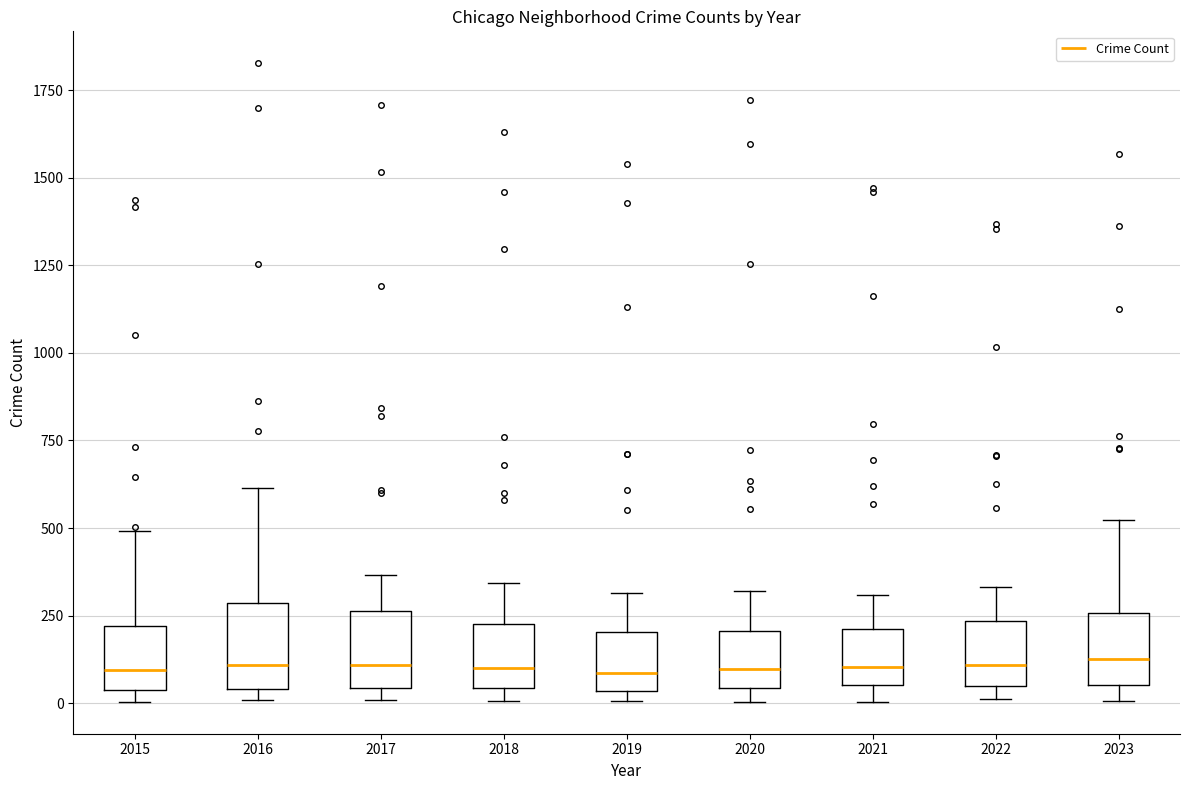

Where is the lower edge of the box at x = 2021 on the y-axis? The values are not printed on the chart, so give them approximately, as read against the axis.

50